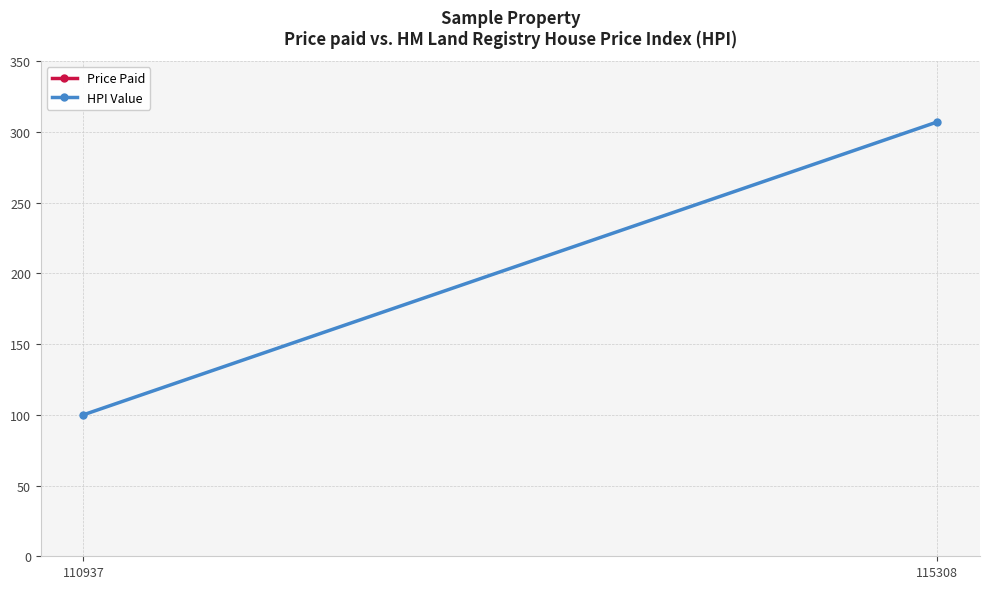

True or false: Price Paid has a value of 32474 at 115308.

False